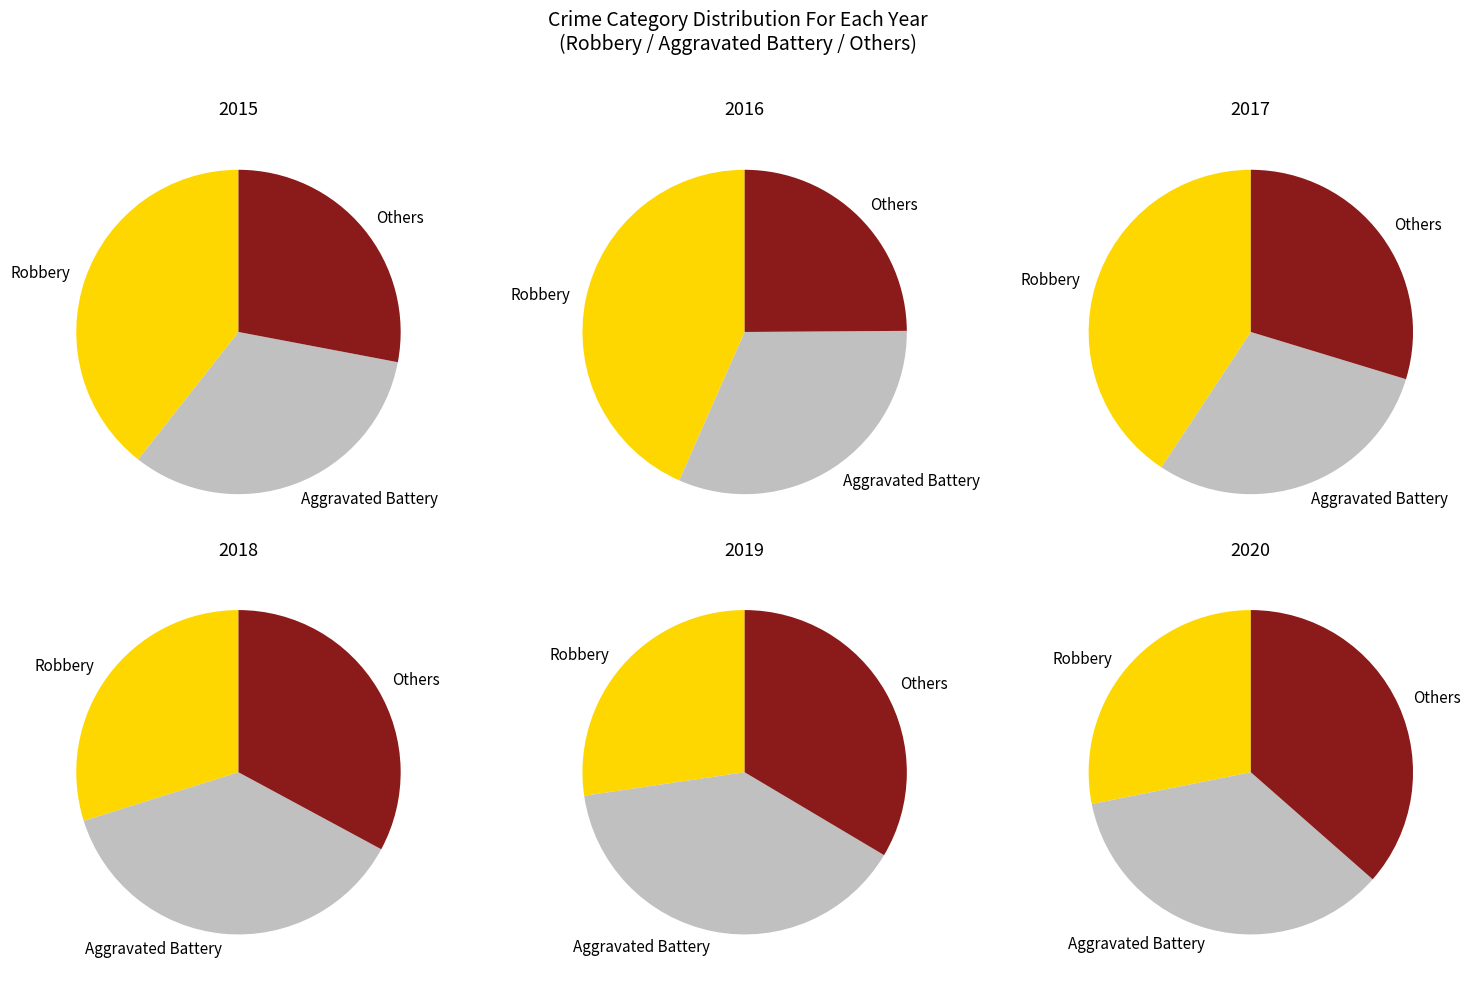

To the nearest percent, what is the difference between the largest and smallest slice percentages?

8%